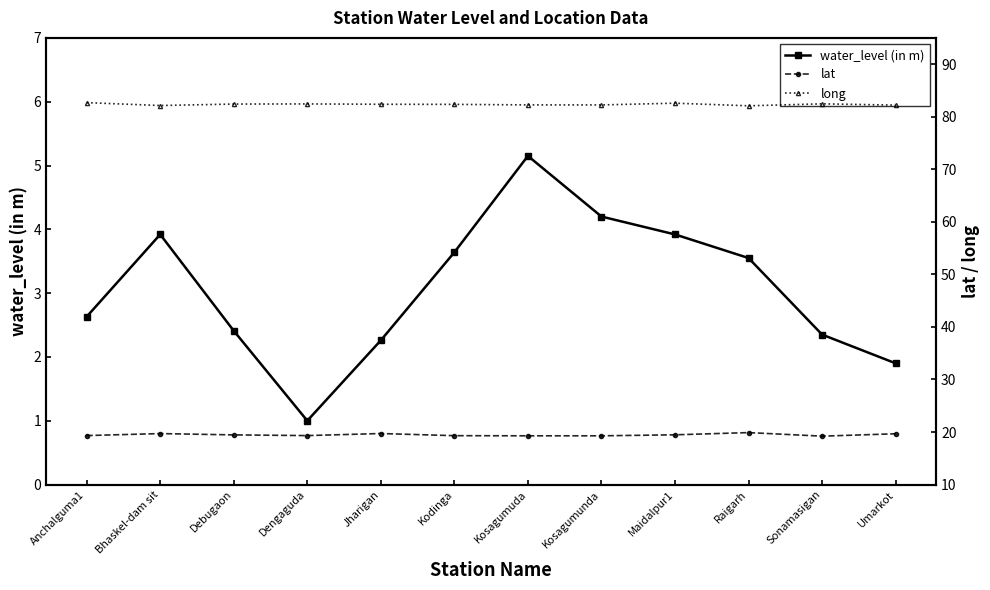

Which series has the widest spread of values?

water_level (in m)